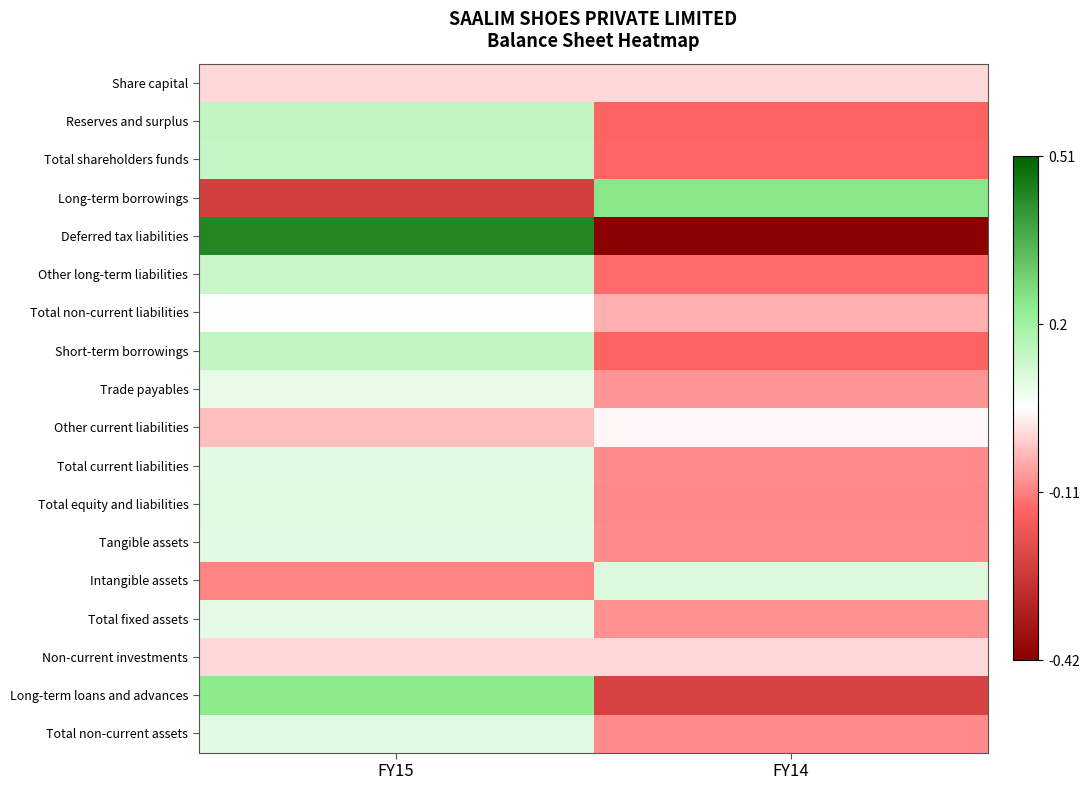

Reading left to right, what are all the values shown in this chart?

Share capital: FY15=0.0	FY14=0.0
Reserves and surplus: FY15=0.1	FY14=-0.1
Total shareholders funds: FY15=0.1	FY14=-0.1
Long-term borrowings: FY15=-0.2	FY14=0.2
Deferred tax liabilities: FY15=0.4	FY14=-0.4
Other long-term liabilities: FY15=0.1	FY14=-0.1
Total non-current liabilities: FY15=0.1	FY14=-0.1
Short-term borrowings: FY15=0.1	FY14=-0.1
Trade payables: FY15=0.1	FY14=-0.1
Other current liabilities: FY15=-0.0	FY14=0.0
Total current liabilities: FY15=0.1	FY14=-0.1
Total equity and liabilities: FY15=0.1	FY14=-0.1
Tangible assets: FY15=0.1	FY14=-0.1
Intangible assets: FY15=-0.1	FY14=0.1
Total fixed assets: FY15=0.1	FY14=-0.1
Non-current investments: FY15=0.0	FY14=0.0
Long-term loans and advances: FY15=0.2	FY14=-0.2
Total non-current assets: FY15=0.1	FY14=-0.1